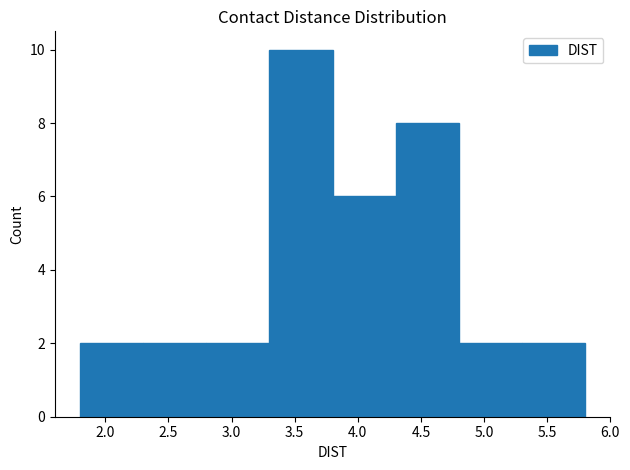

Reading left to right, list every bar in this chart as the range it spans on the x-axis followed by its height. The values are not printed on the chart, so give them approximately, as read against the axis.

1.8 to 2.3: 2
2.3 to 2.8: 2
2.8 to 3.3: 2
3.3 to 3.8: 10
3.8 to 4.3: 6
4.3 to 4.8: 8
4.8 to 5.3: 2
5.3 to 5.8: 2